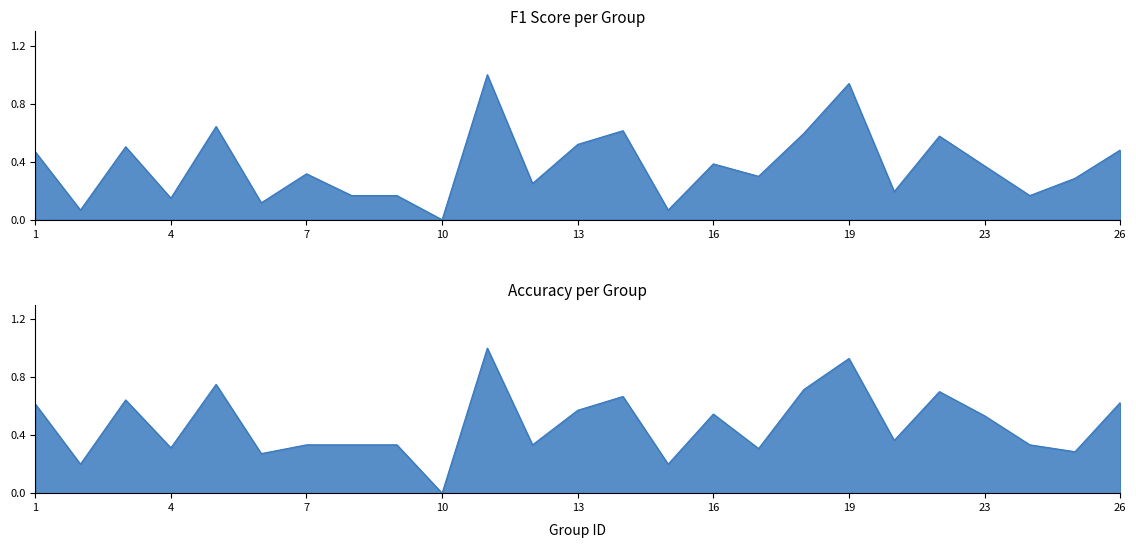

Which has a higher value, 10 or 25?

25